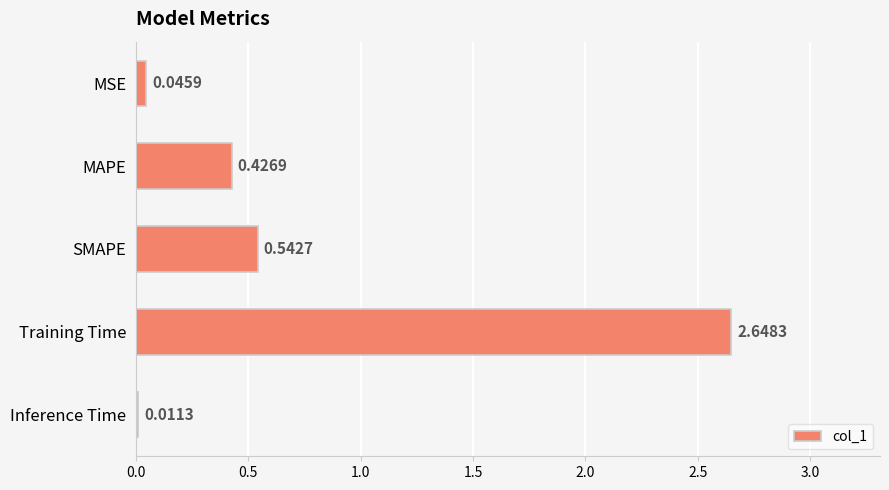

Which label corresponds to the smallest value in the chart?

Inference Time